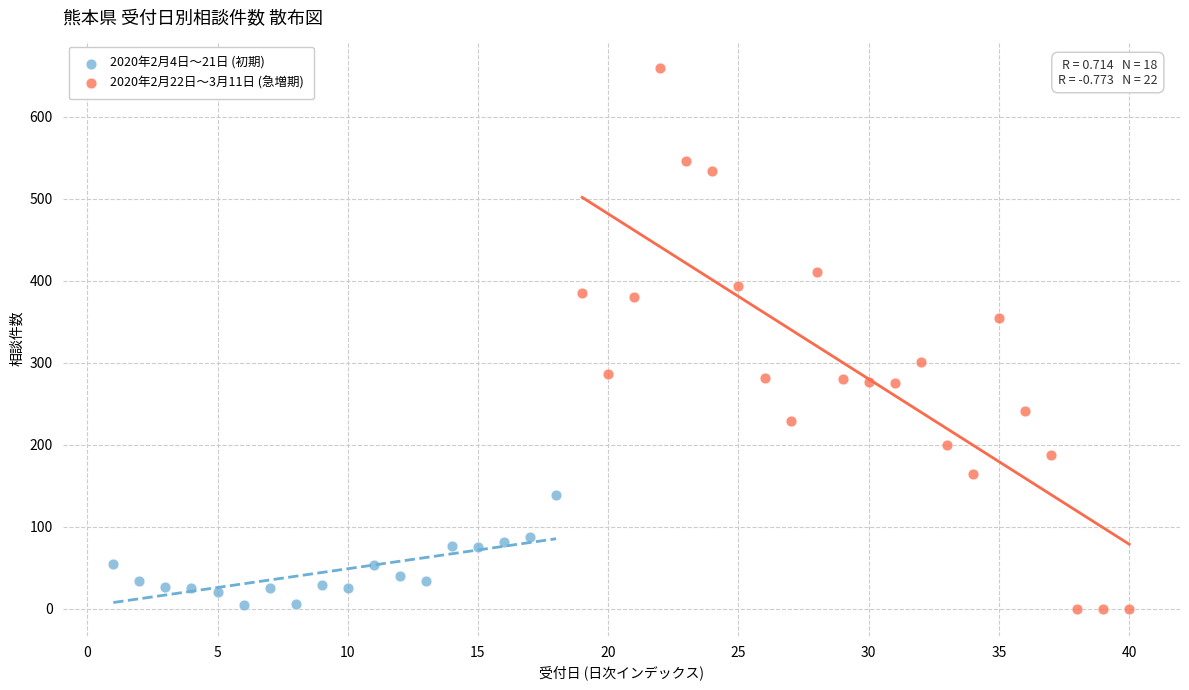

Which series reaches the maximum Y coordinate?

2020年2月22日〜3月11日 (急増期)